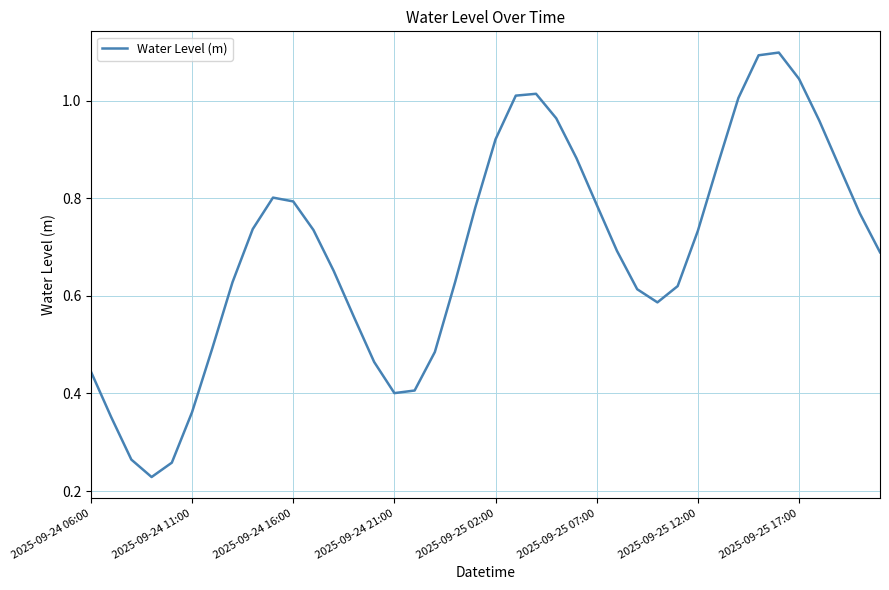

What is the greatest value displayed?

1.1